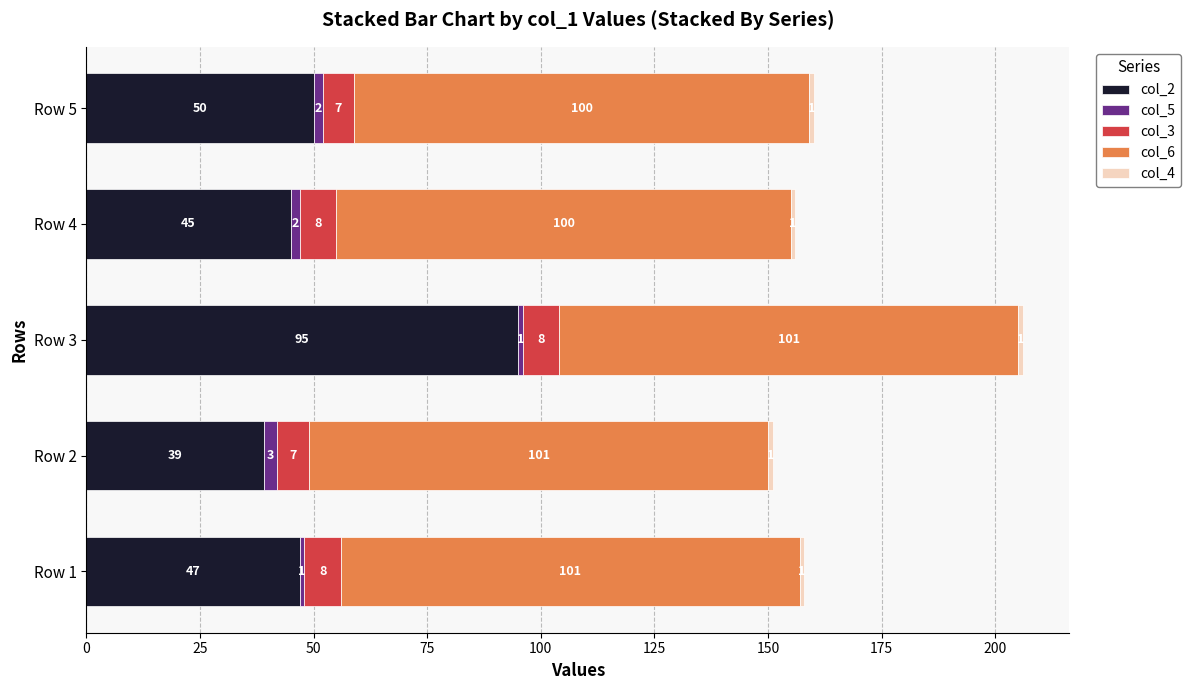

What is the total value across all series at Row 5?

160